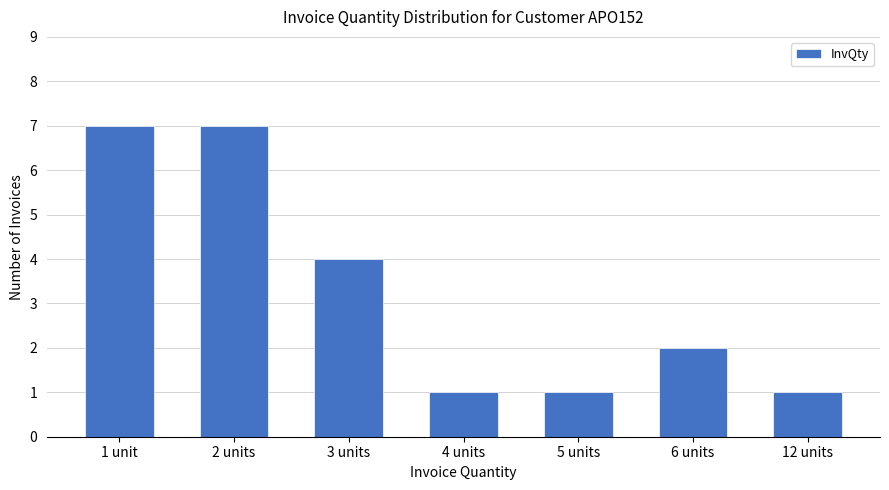

Reading left to right, what are all the values shown in this chart?

1 unit=7	2 units=7	3 units=4	4 units=1	5 units=1	6 units=2	12 units=1